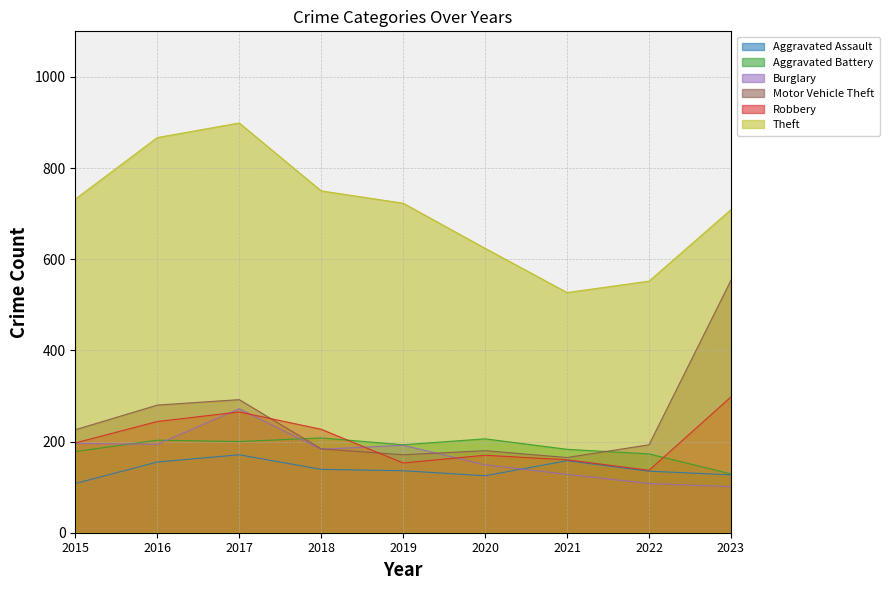

Where is the first local maximum for Aggravated Assault?

2017